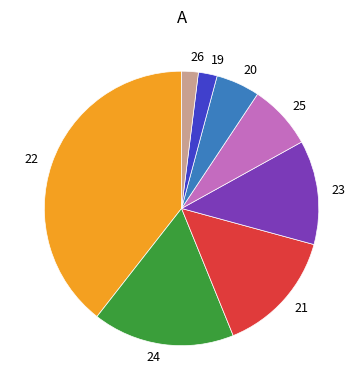

What is the largest slice in the pie chart?

22